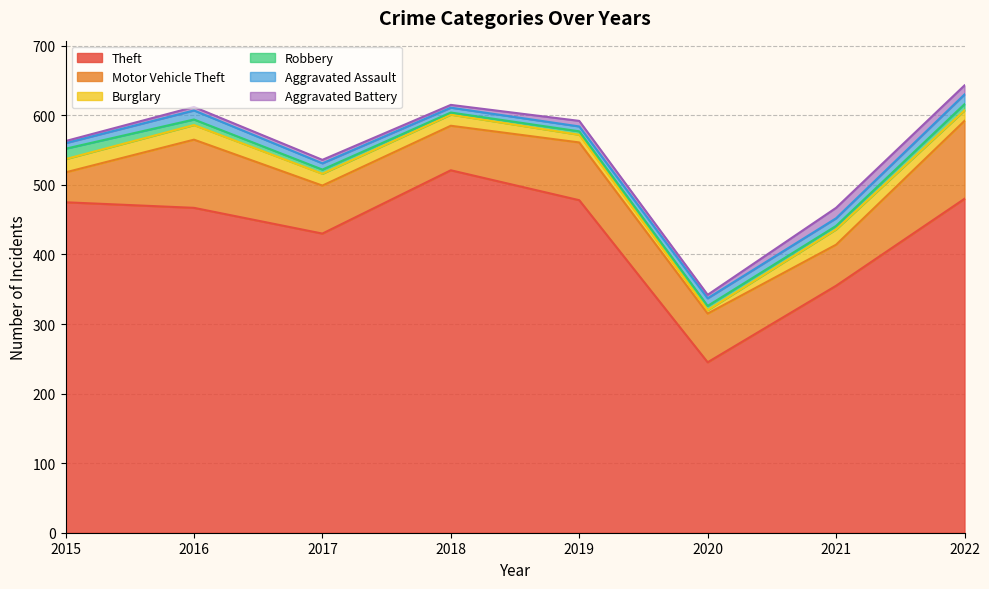

Reading left to right, list all the values displayed in this chart.

Theft: 2015=475	2016=467	2017=430	2018=521	2019=478	2020=245	2021=355	2022=480
Motor Vehicle Theft: 2015=43	2016=98	2017=69	2018=64	2019=83	2020=70	2021=59	2022=112
Burglary: 2015=19	2016=21	2017=17	2018=16	2019=11	2020=5	2021=22	2022=15
Robbery: 2015=15	2016=8	2017=6	2018=3	2019=5	2020=6	2021=5	2022=9
Aggravated Assault: 2015=8	2016=13	2017=9	2018=7	2019=7	2020=11	2021=11	2022=14
Aggravated Battery: 2015=3	2016=5	2017=5	2018=4	2019=8	2020=5	2021=15	2022=13